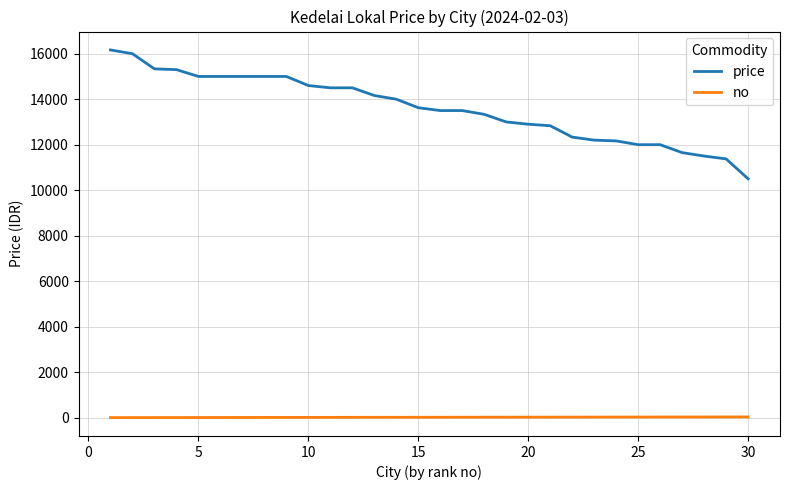

How many series are shown in this chart?

2